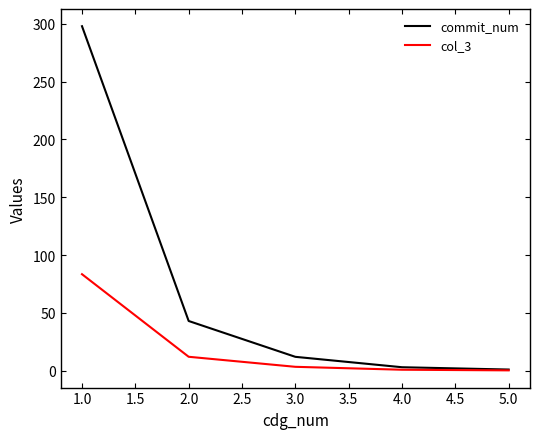

Rank the series at 2.0 from highest to lowest value.

commit_num, col_3